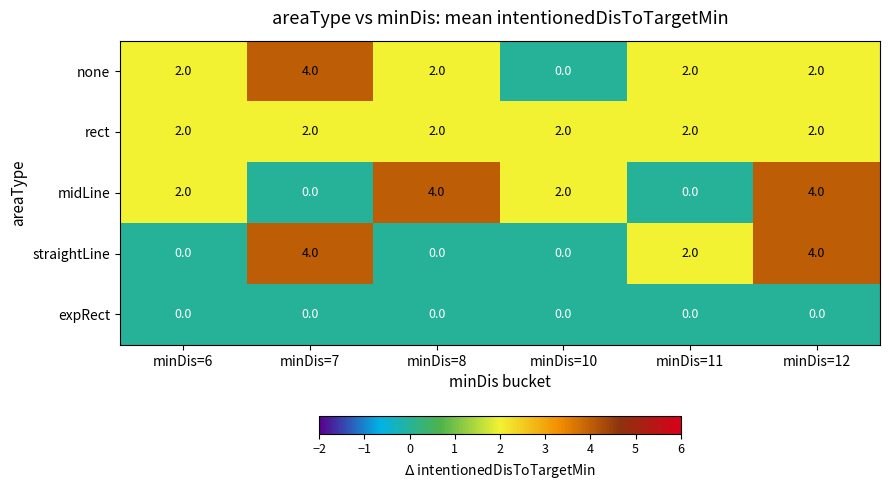

At which category is the sum across all series the highest?

minDis=12